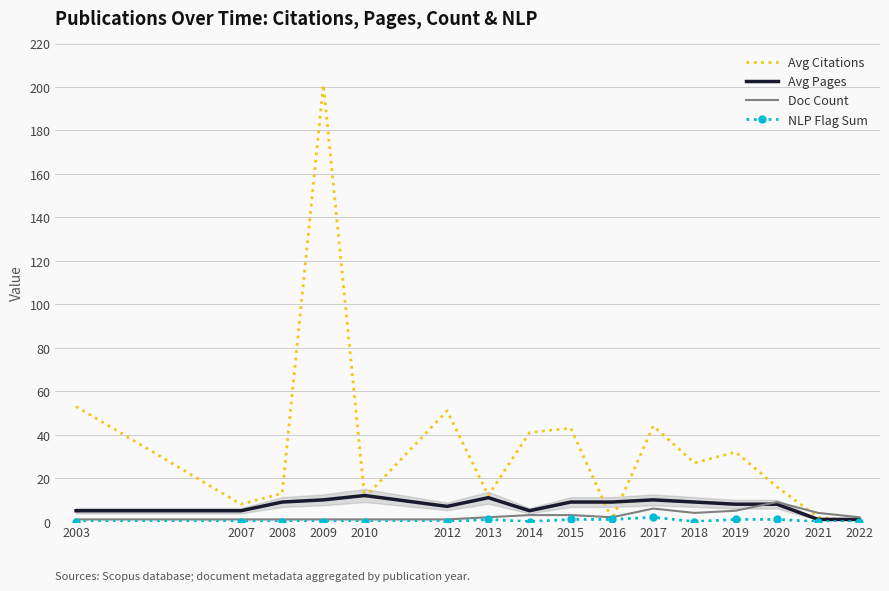

Which series has the widest spread of values?

Avg Citations